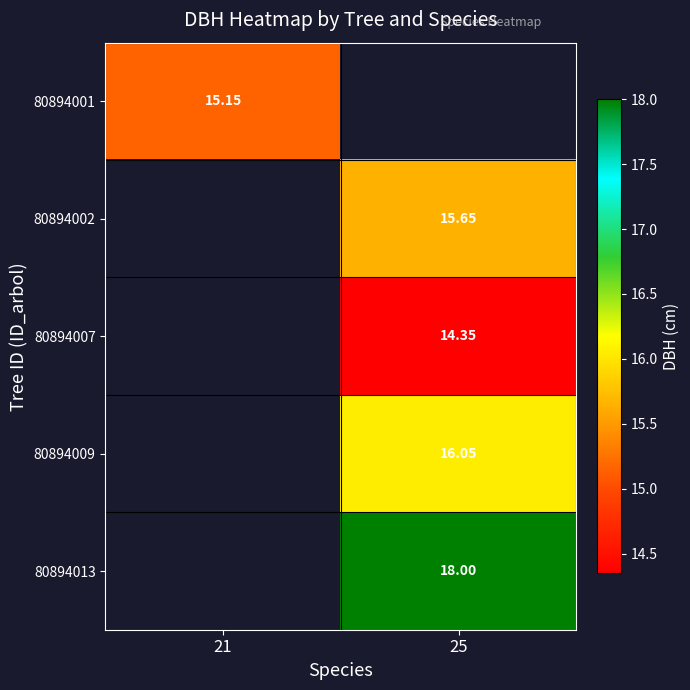

Is the value of 80894002 at 25 greater than the value of 80894009 at 25?

No